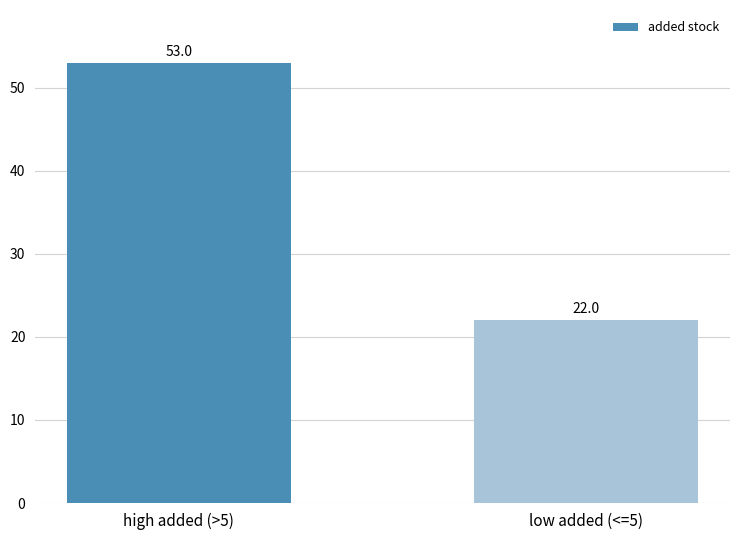

Reading left to right, what are all the values shown in this chart?

high added (>5)=53	low added (<=5)=22